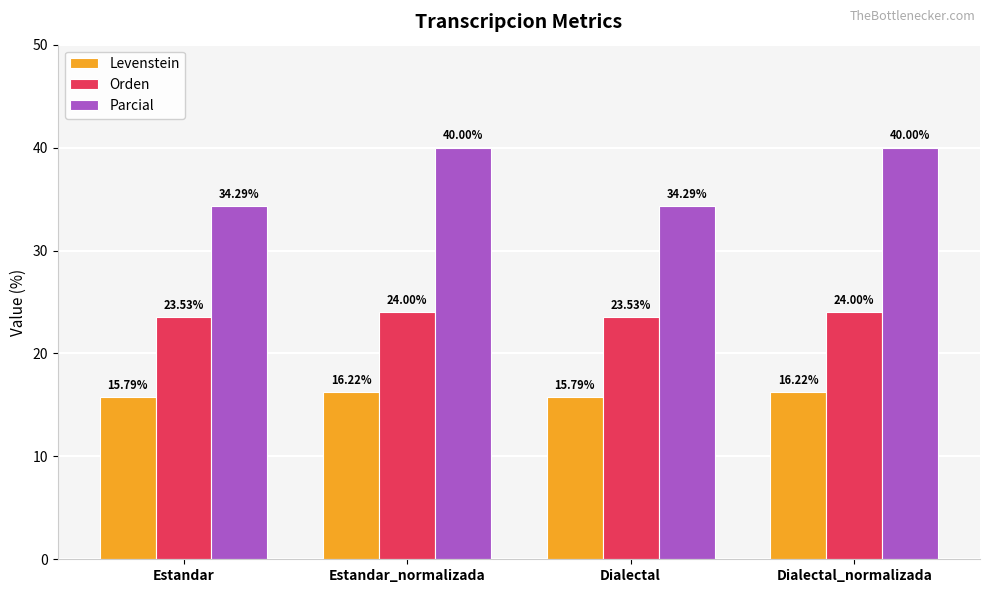

Which series has the widest spread of values?

Parcial